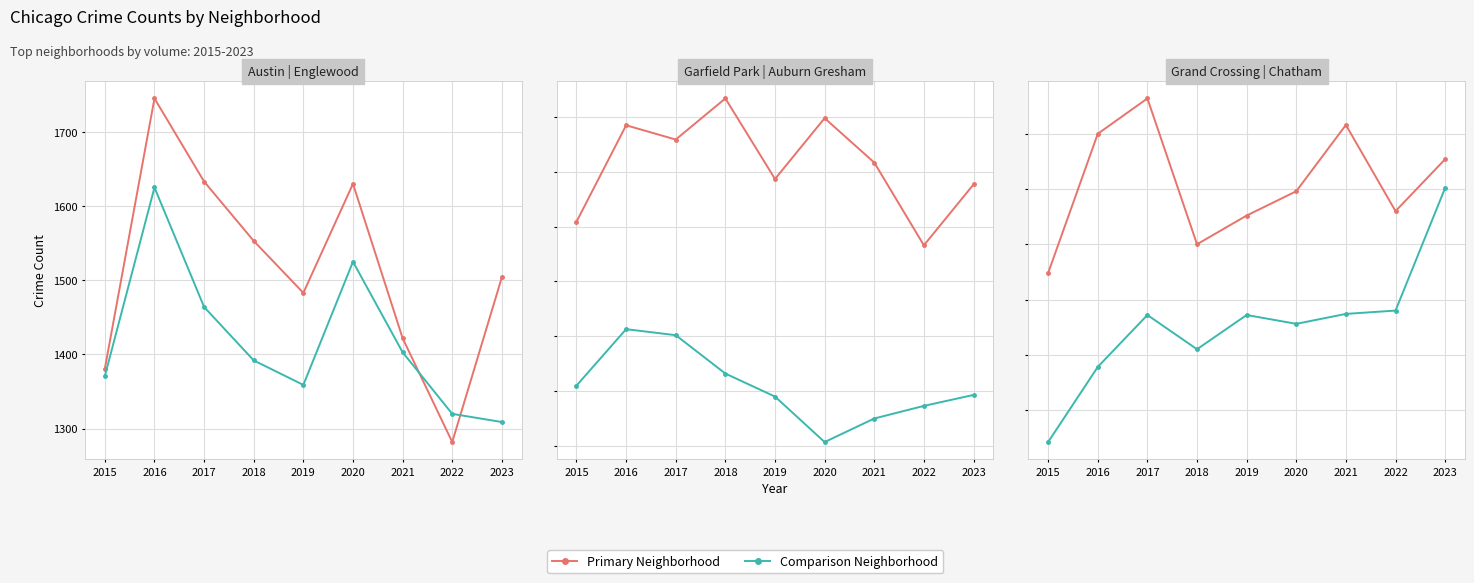

Reading left to right, list all the values displayed in this chart.

Austin: 1381	1745	1633	1553	1483	1630	1422	1282	1504
Englewood: 1371	1625	1464	1392	1359	1525	1403	1320	1309
Garfield Park: 1009	1185	1159	1234	1087	1198	1117	966	1077
Auburn Gresham: 710	813	802	732	690	607	650	673	693
Grand Crossing: 624	750	782	650	676	698	758	680	727
Chatham: 471	539	586	555	586	578	587	590	701